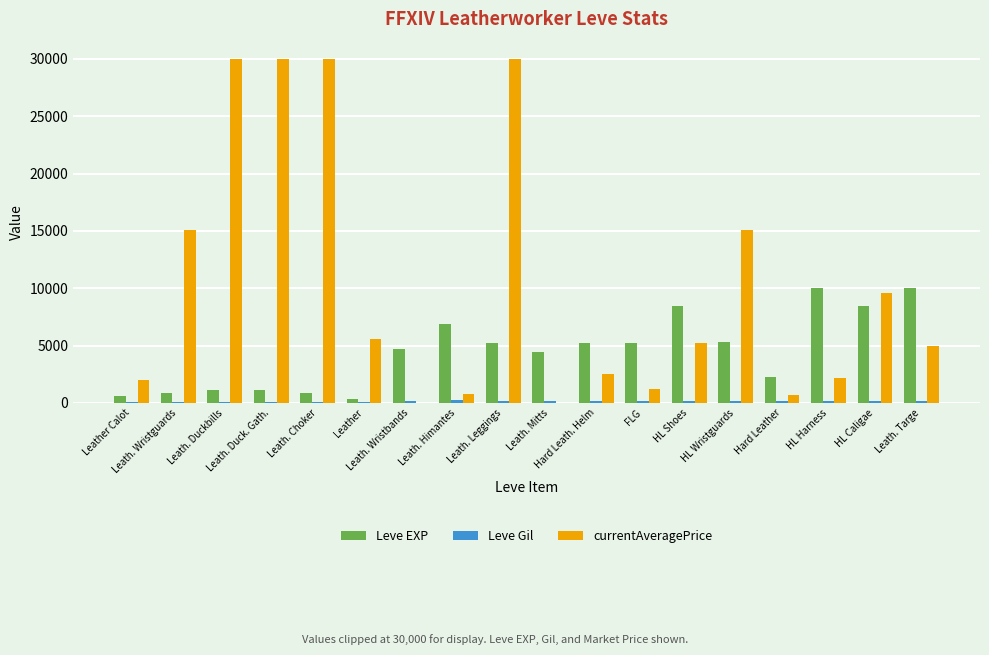

What is the maximum value for Leve EXP?

9990